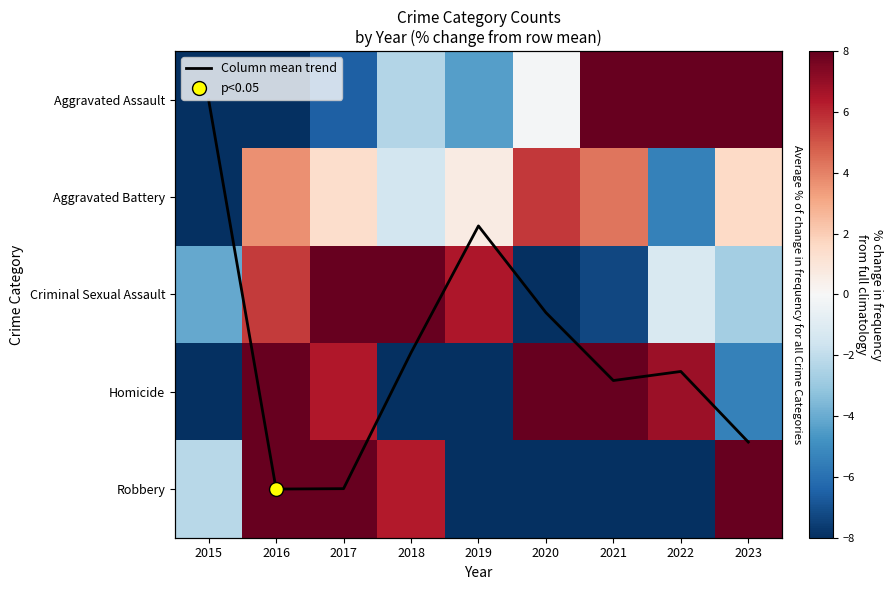

How many series are shown in this chart?

6